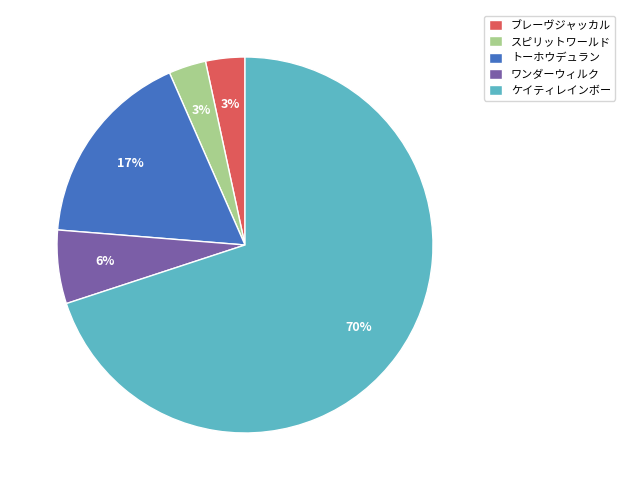

Combined, do トーホウデュラン and ブレーヴジャッカル account for over 50%?

No